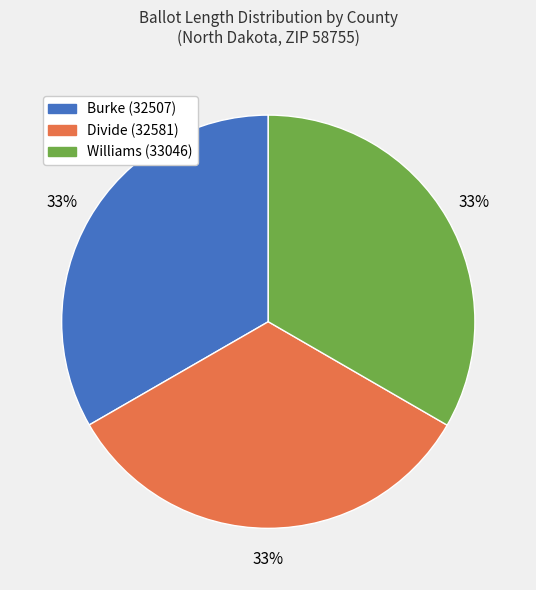

Is there a majority slice in this chart?

No